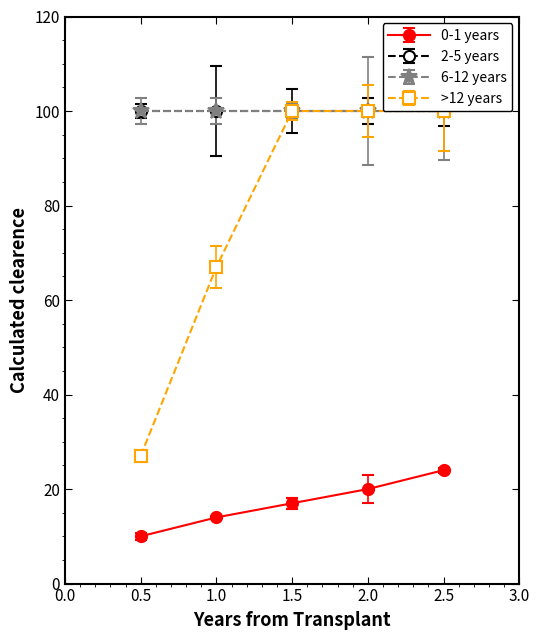

List the series in order of their overall mean, highest first.

Group 4, Group 1